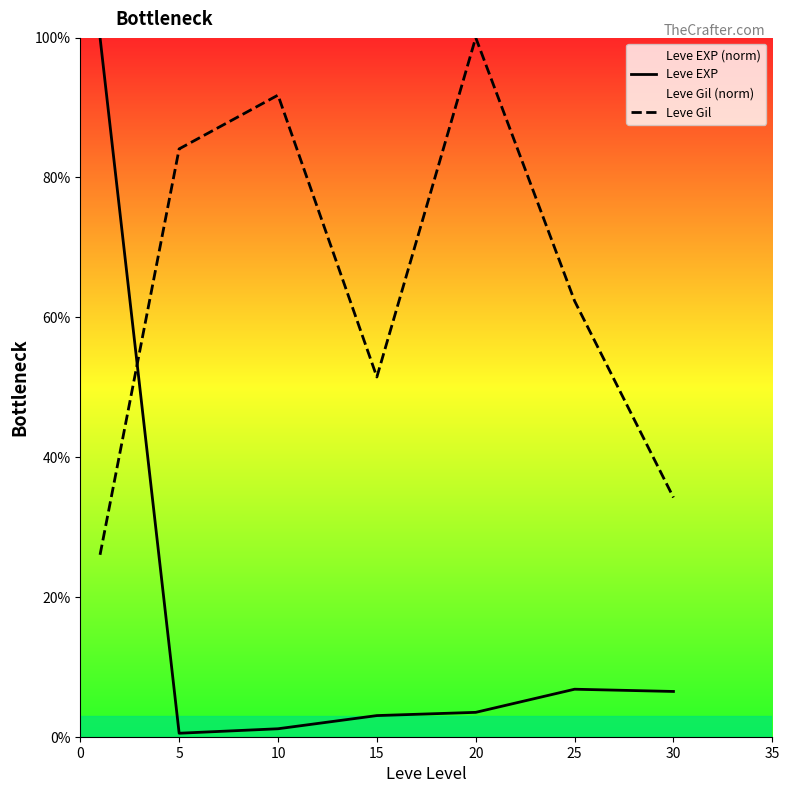

In Leve Gil, how many points are higher than both neighbors (excluding endpoints)?

2